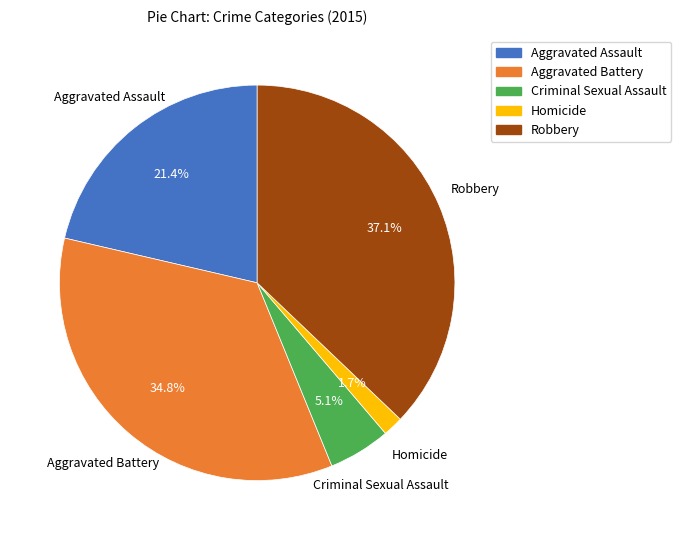

The Criminal Sexual Assault slice represents 28% of the pie. True or false?

False